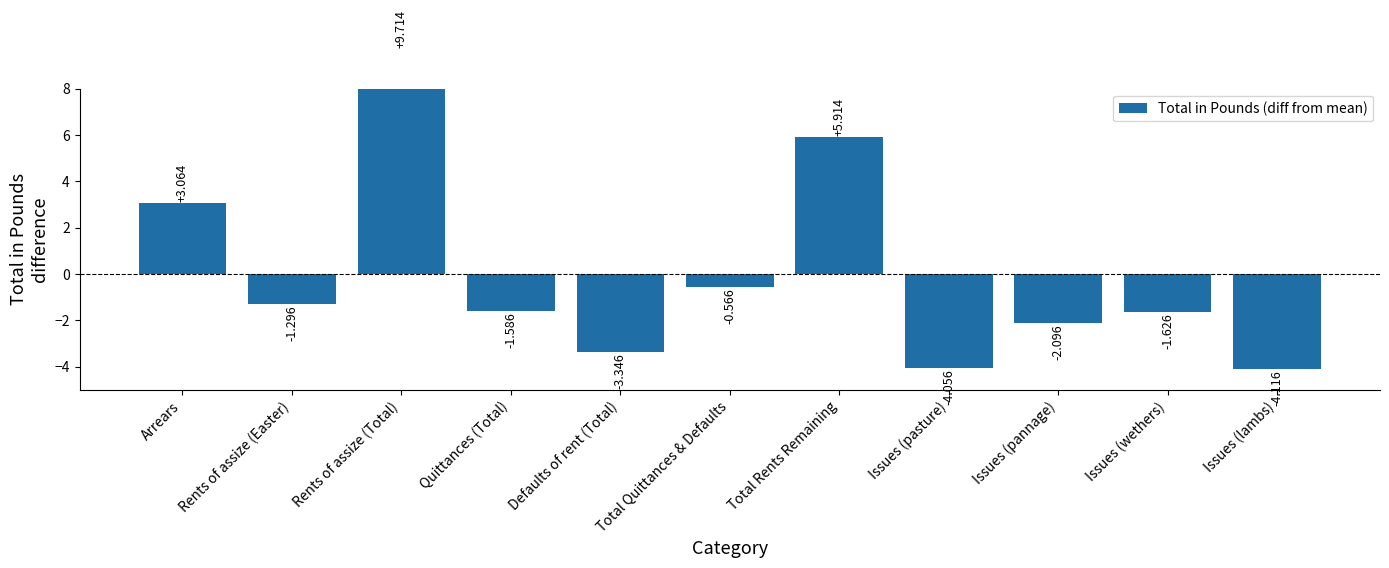

The value at Total Rents Remaining is 10.4. True or false?

False